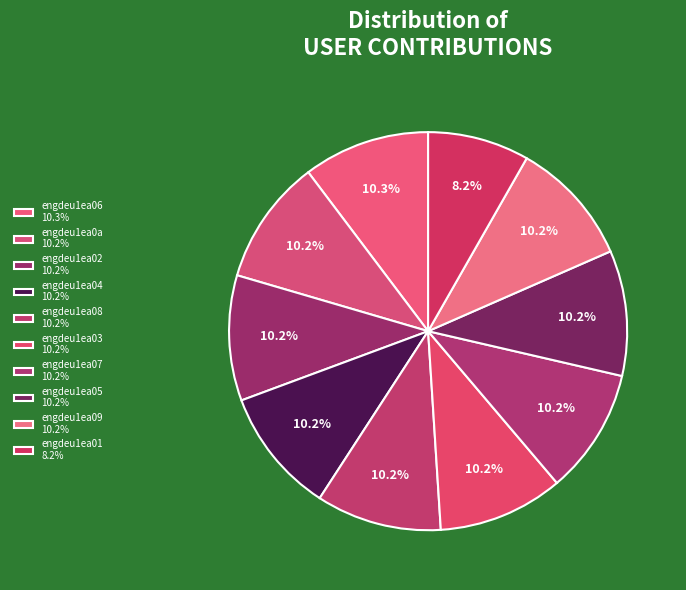

How many segments does this pie chart have?

10